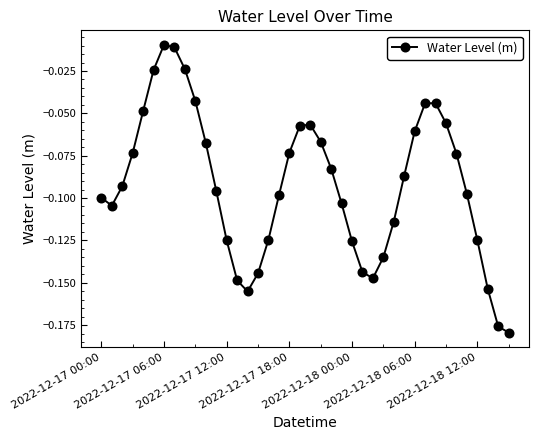

True or false: the data has more than 2 interior local peaks.

True